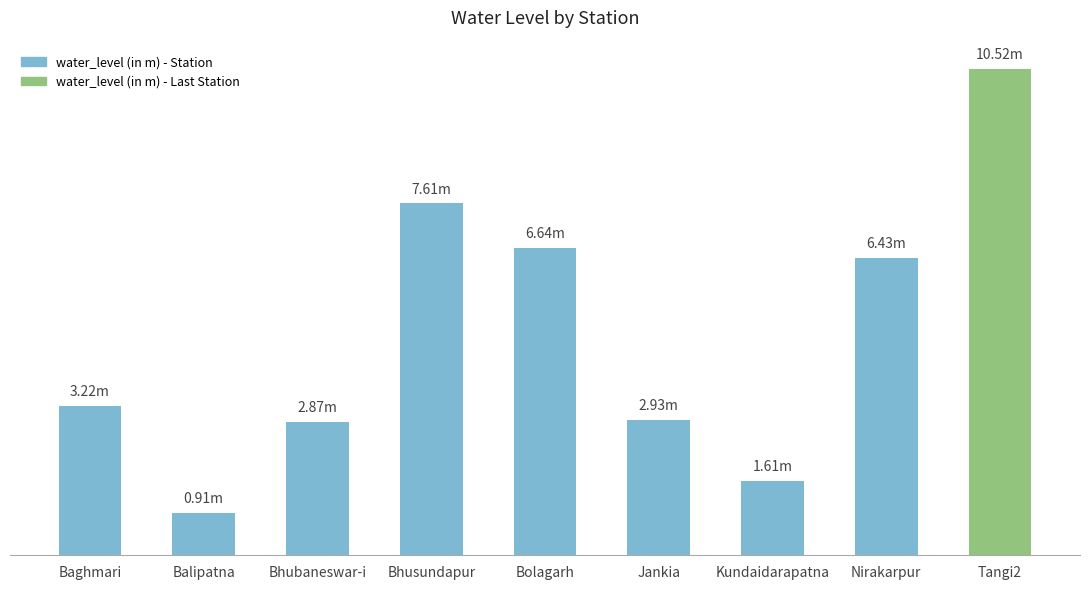

Approximately how many times larger is the value at Jankia compared to Baghmari?

0.9